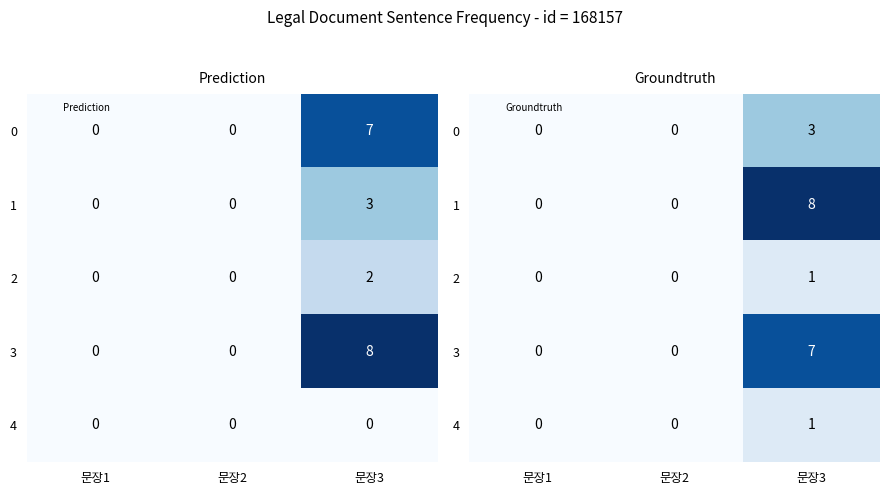

Rank the series at 문장1 from lowest to highest value.

0, 1, 2, 3, 4